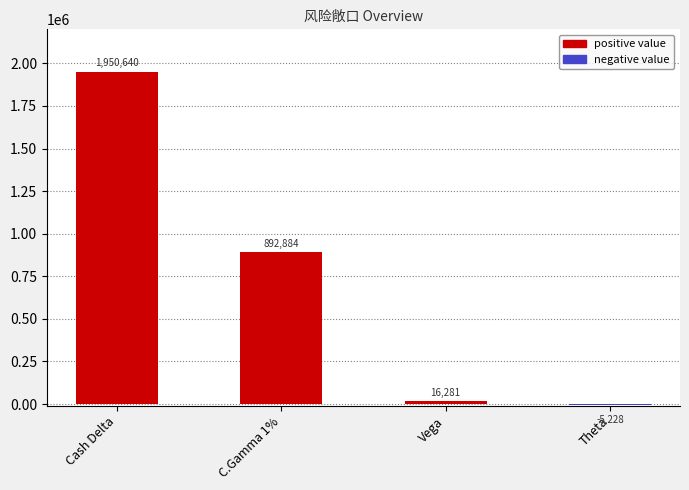

Where is the data nearest to the value 972706?

C.Gamma 1%